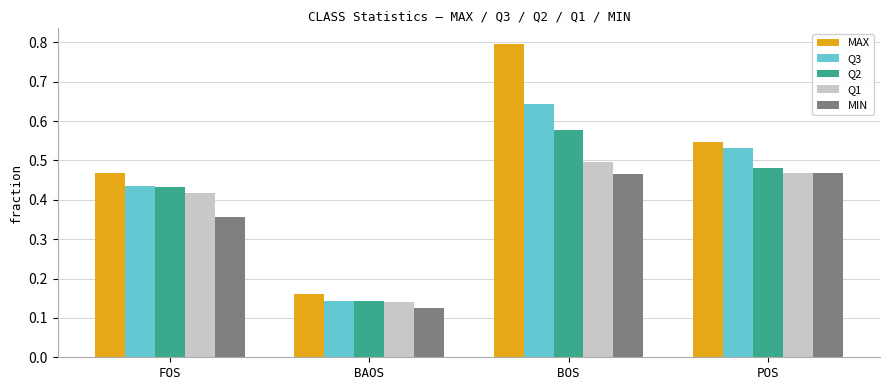

At which category is the sum across all series the highest?

BOS